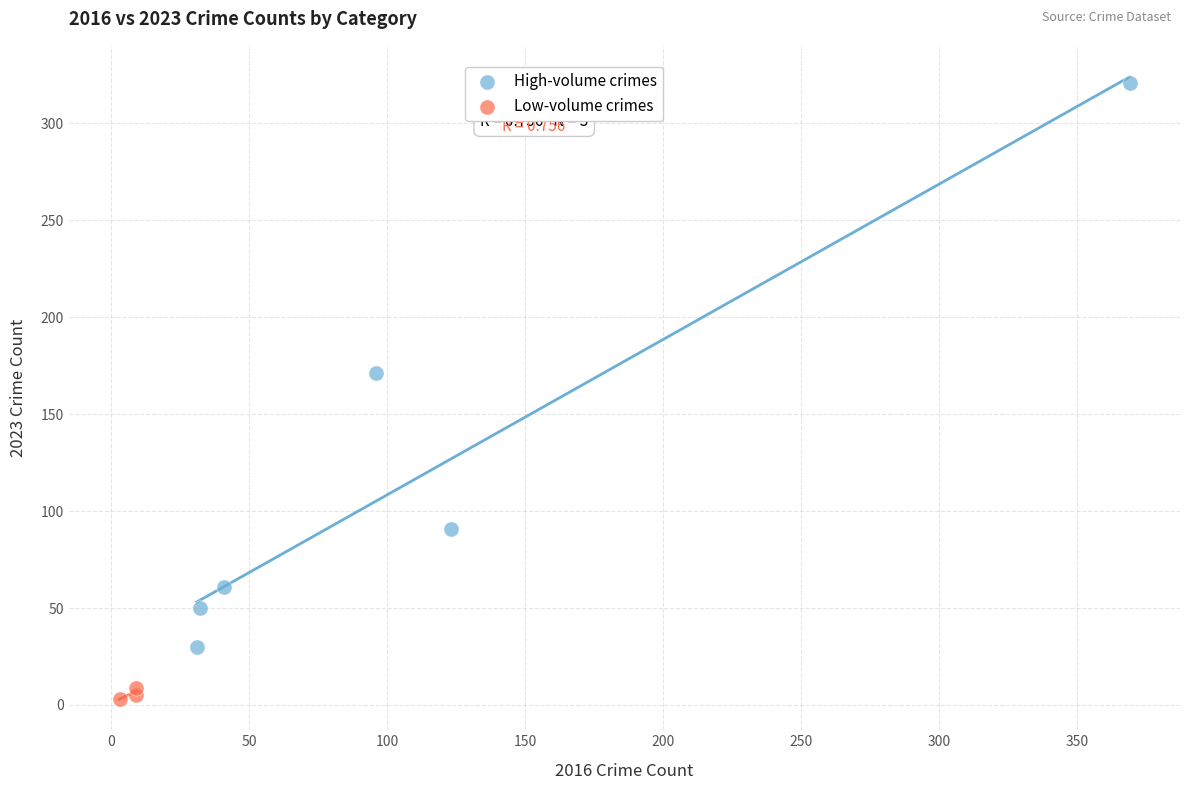

What are all the series names shown in the legend?

High-volume crimes, Low-volume crimes